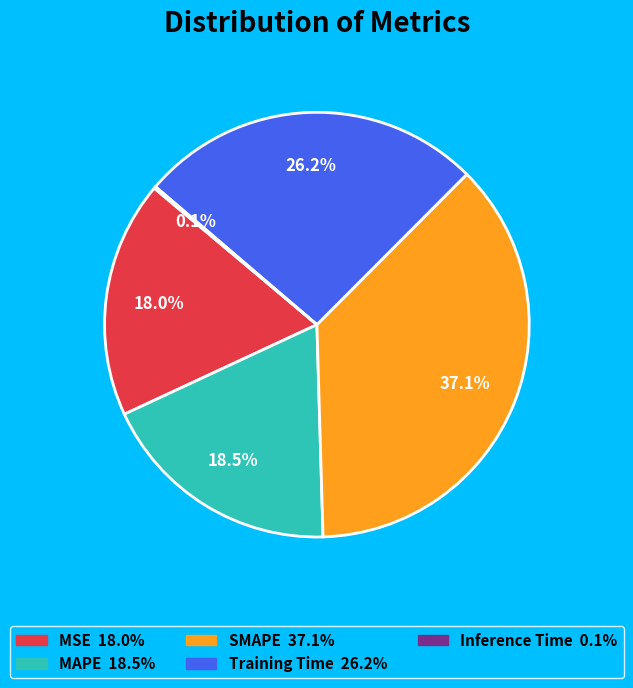

Which has a higher value, Training Time or MAPE?

Training Time